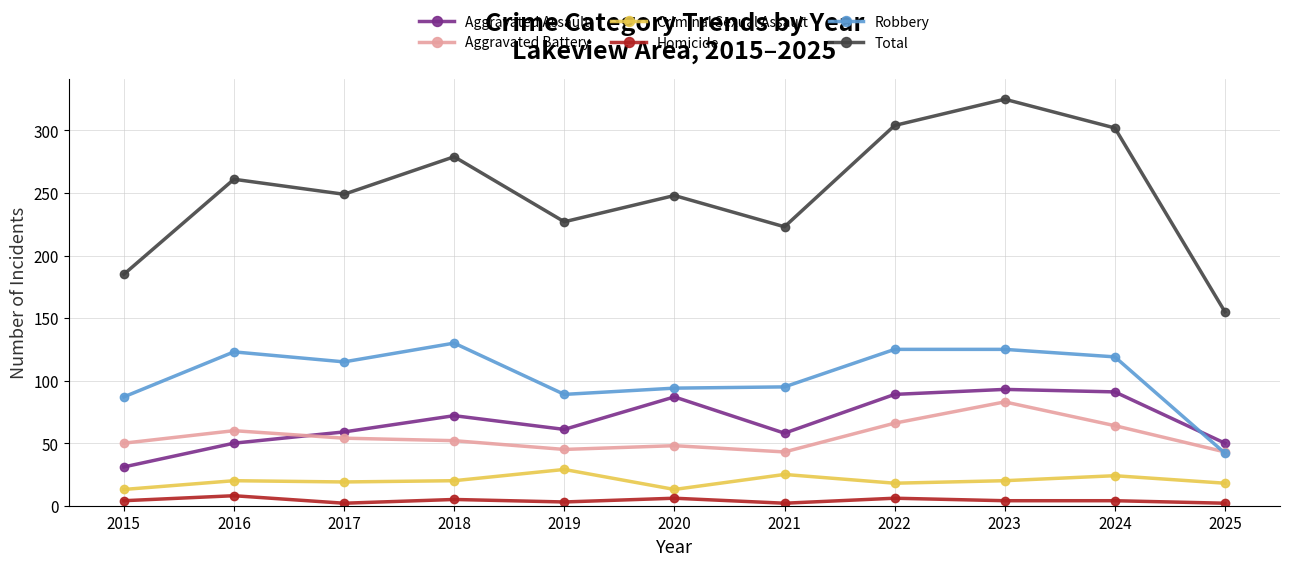

True or false: Total and Aggravated Battery cross at least once.

False